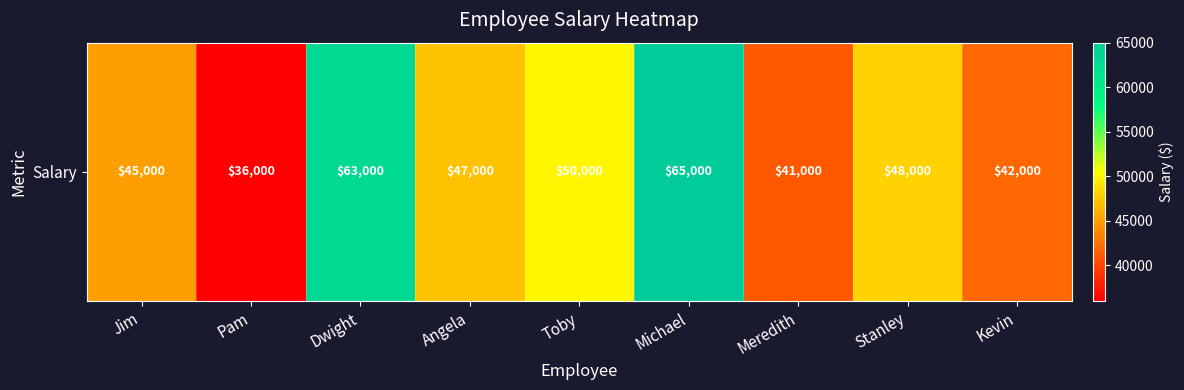

Reading right to left, what are all the values shown in this chart?

42000	48000	41000	65000	50000	47000	63000	36000	45000